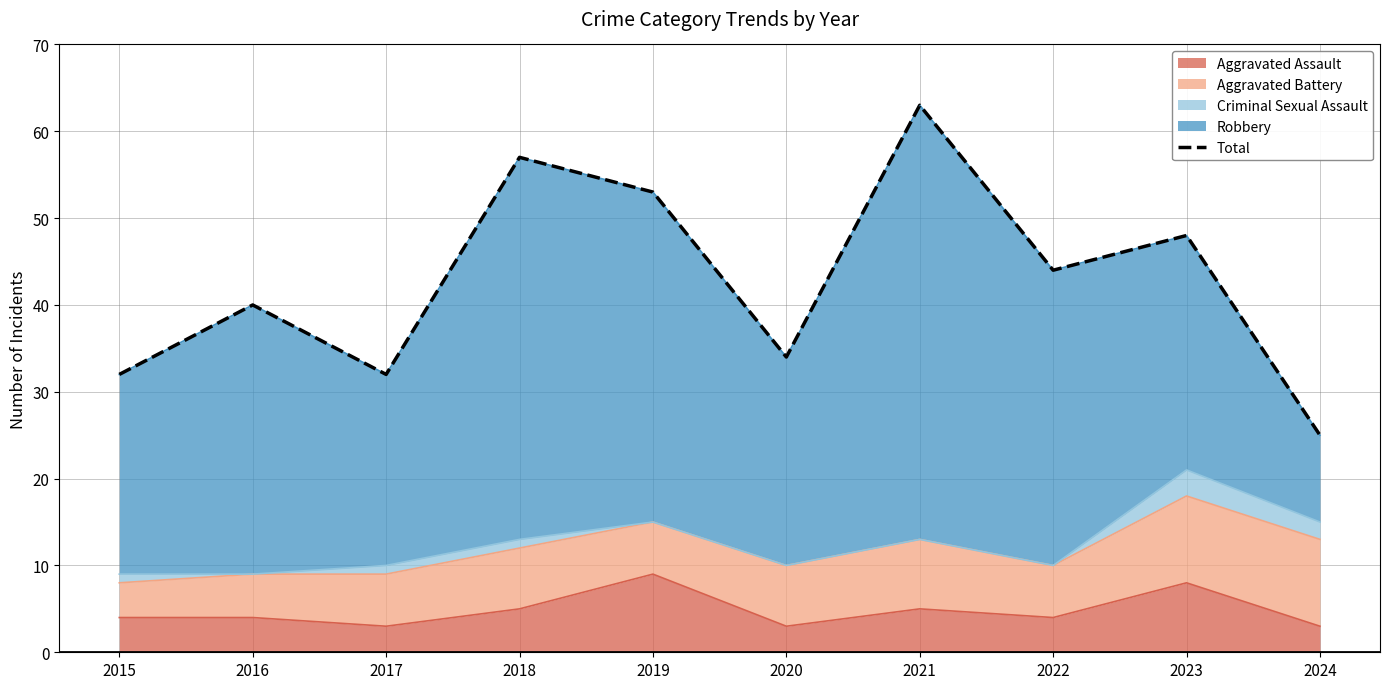

True or false: the data has more than 0 interior local peaks.

True